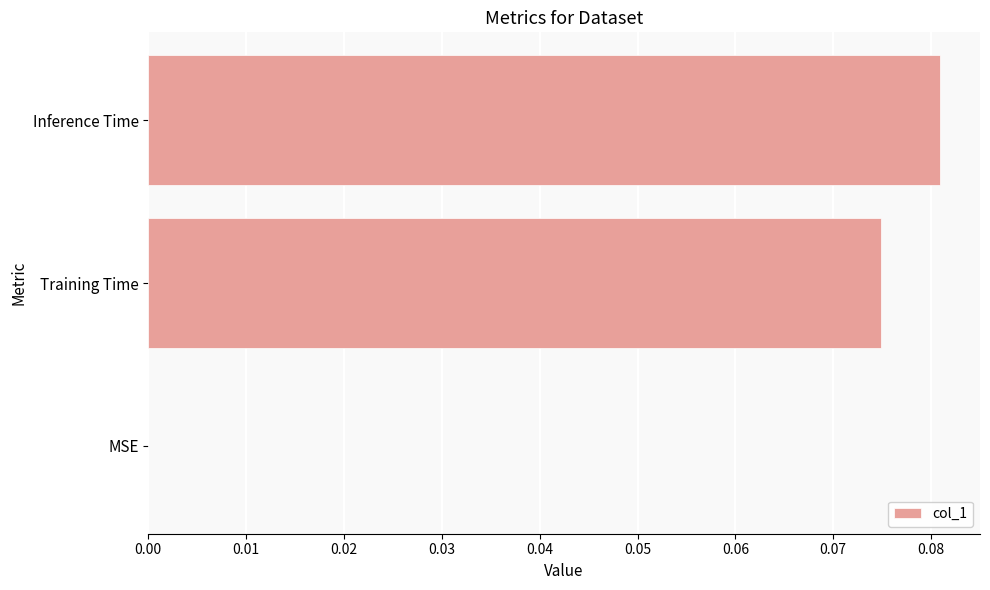

How many distinct data groups are displayed?

1